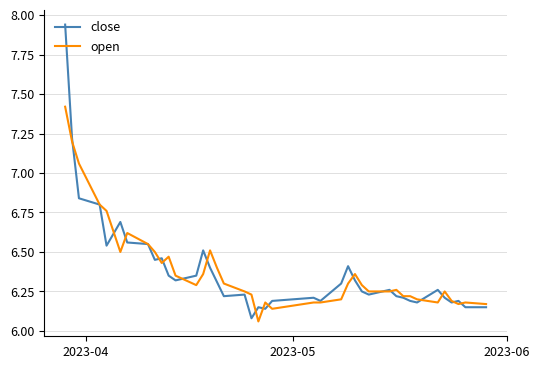

Rank the series by their maximum value, from highest to lowest.

close, open